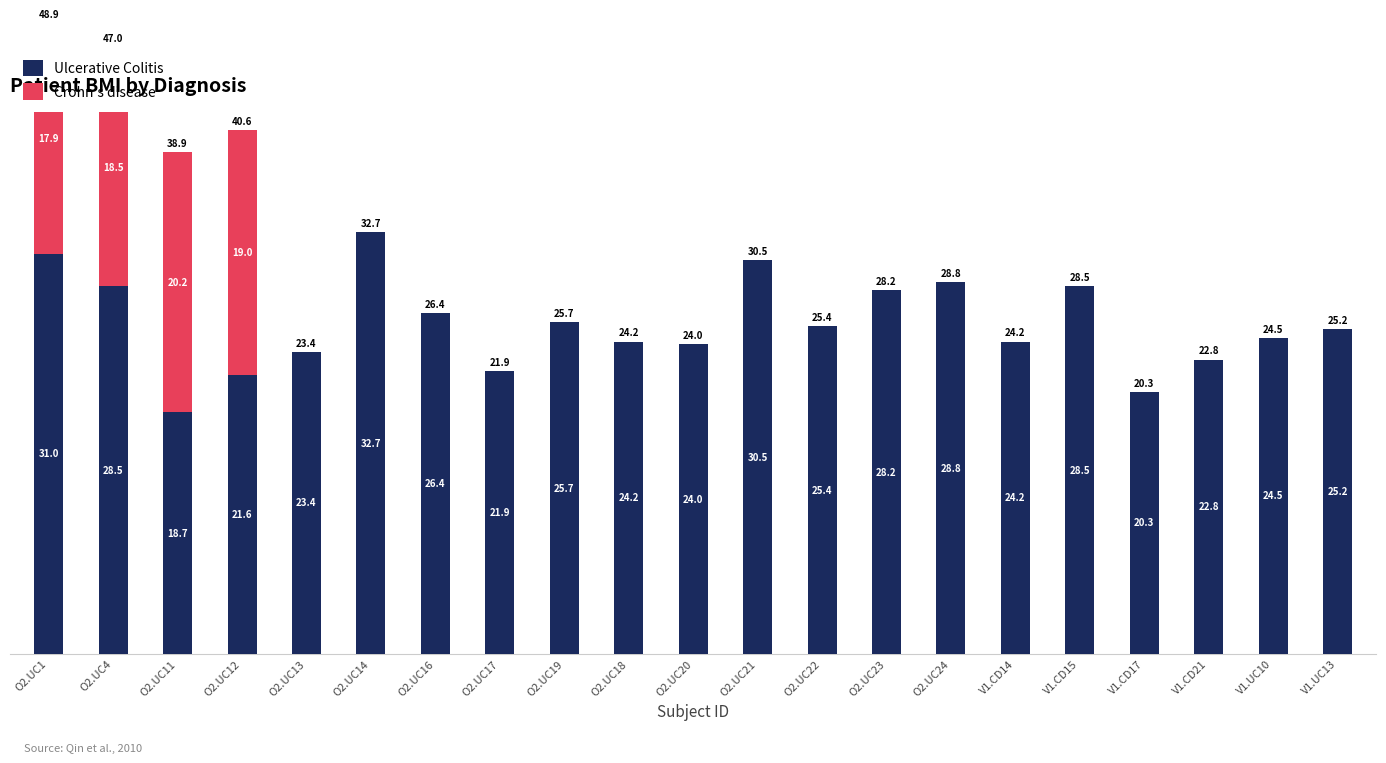

Read the Ulcerative Colitis value at O2.UC16.

26.4